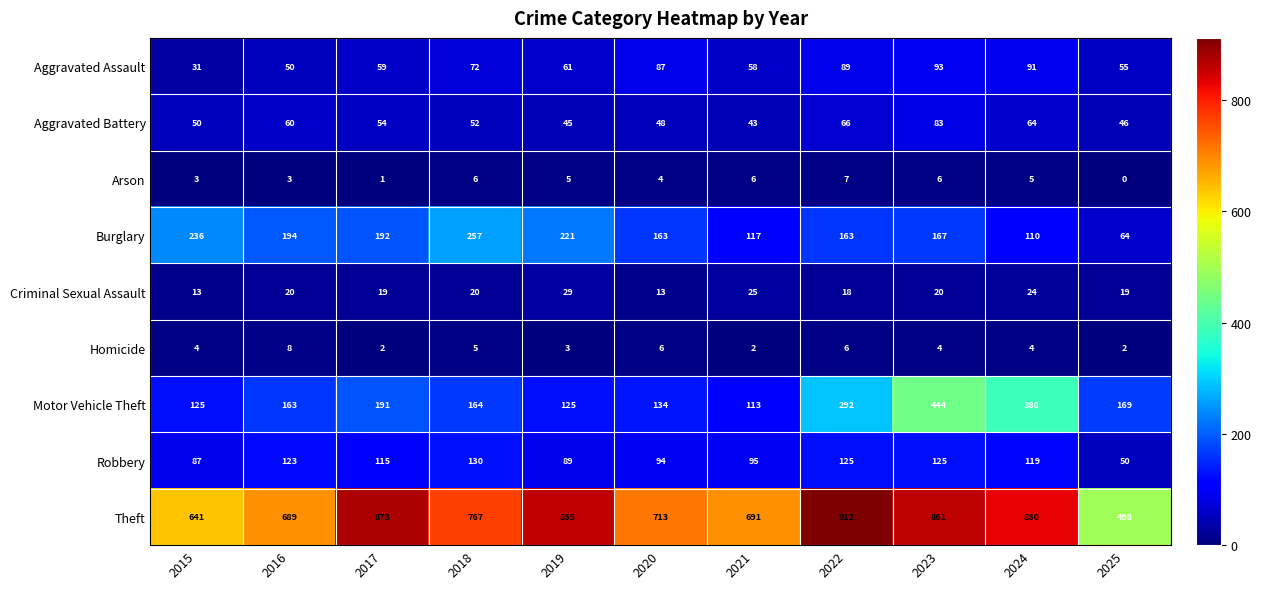

At 2021, list the series in order from largest to smallest.

Theft, Burglary, Motor Vehicle Theft, Robbery, Aggravated Assault, Aggravated Battery, Criminal Sexual Assault, Arson, Homicide